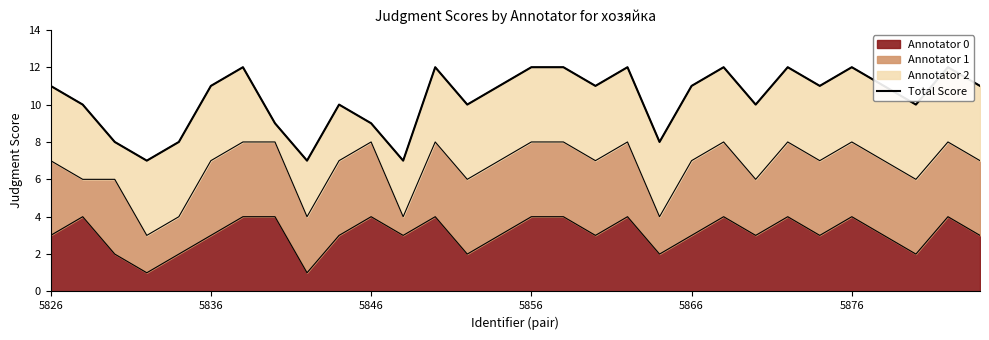

What is the difference between the maximum and minimum values?

5